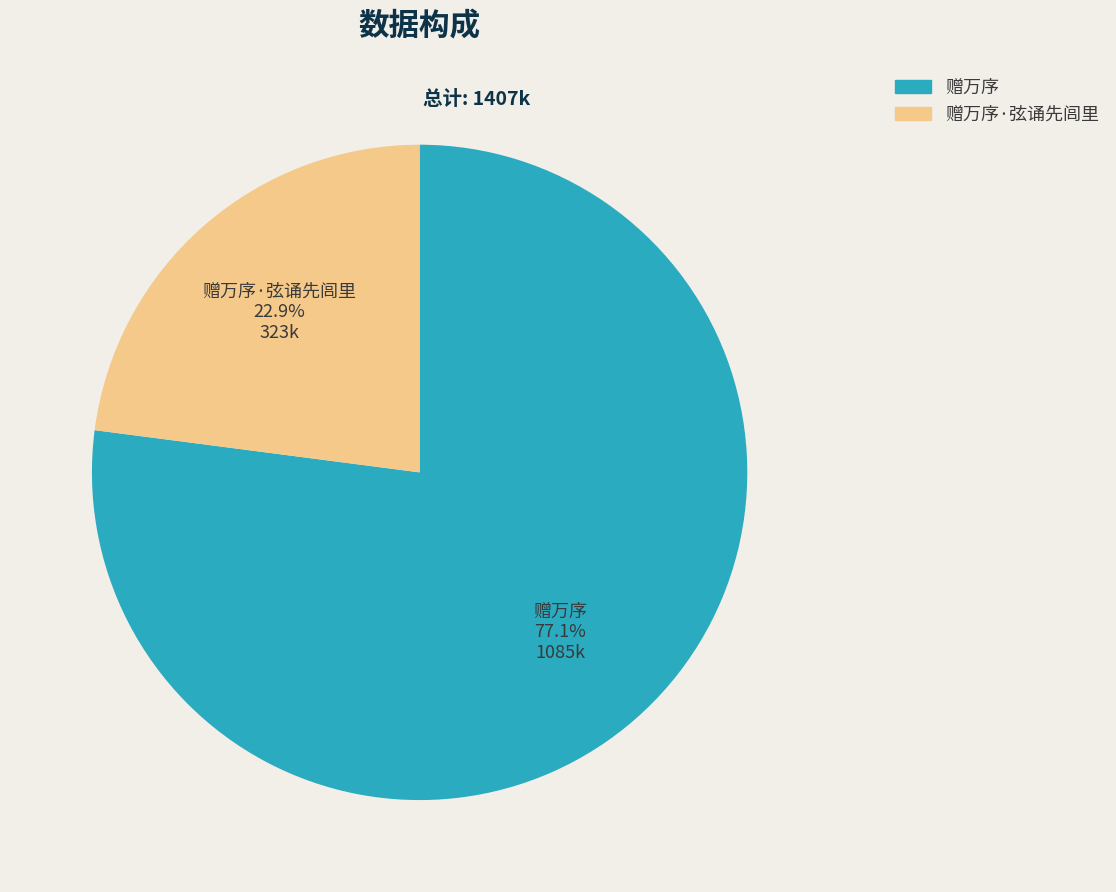

Between 赠万序·弦诵先闾里 and 赠万序, which is larger?

赠万序